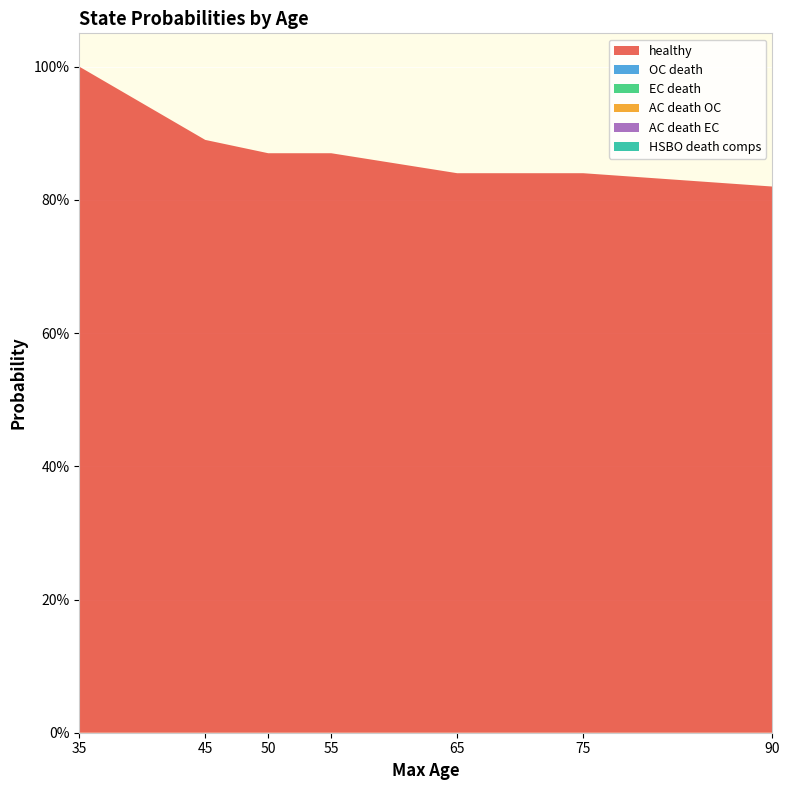

Which has a higher value, 65 or 90?

65